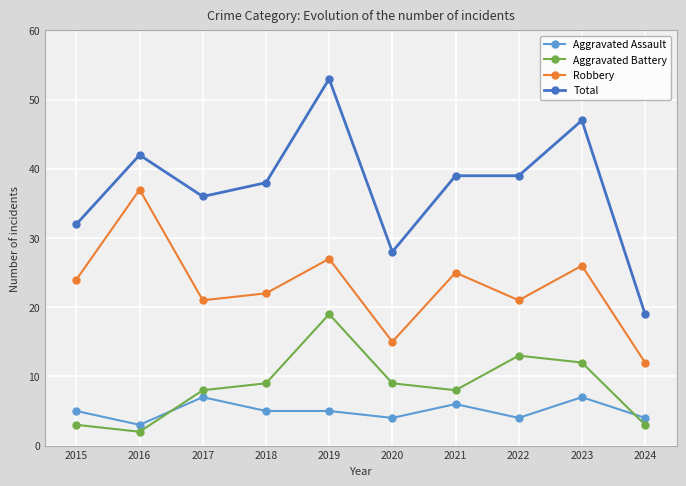

What is the average value of the Aggravated Battery series?

9